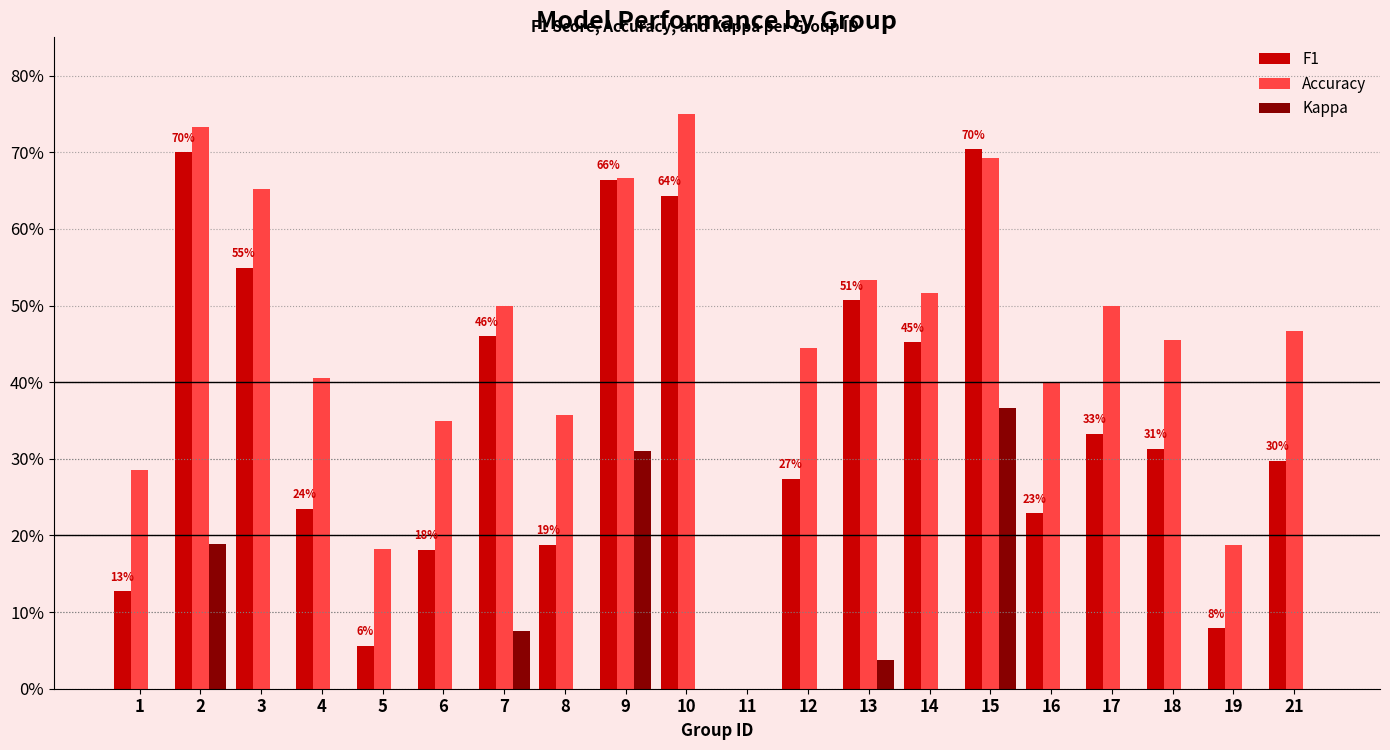

What is the maximum value for Accuracy?

0.8